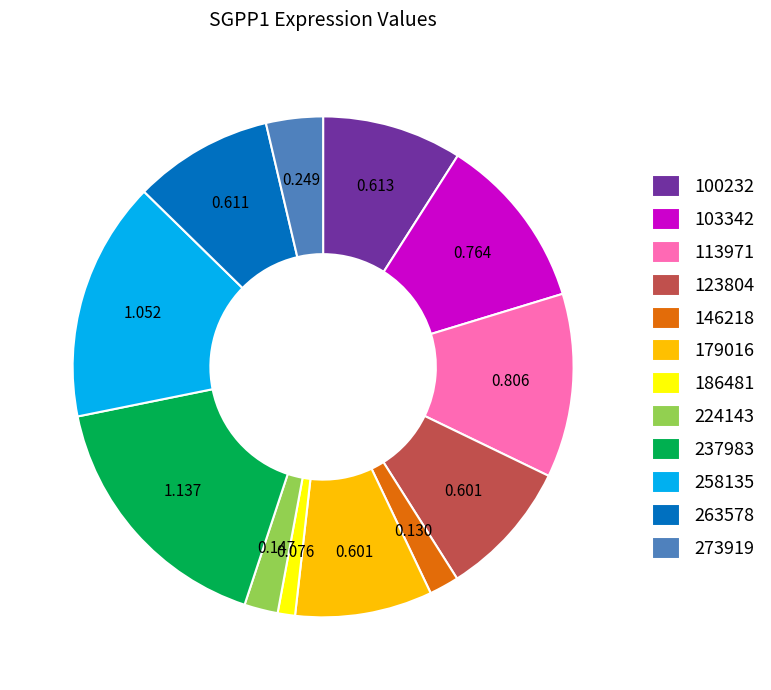

Do 237983 and 224143 together represent more than half of the pie?

No